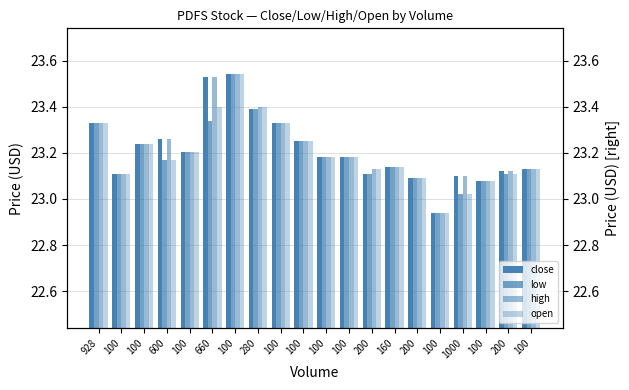

Is it true that low equals 23.2 at 100?

True